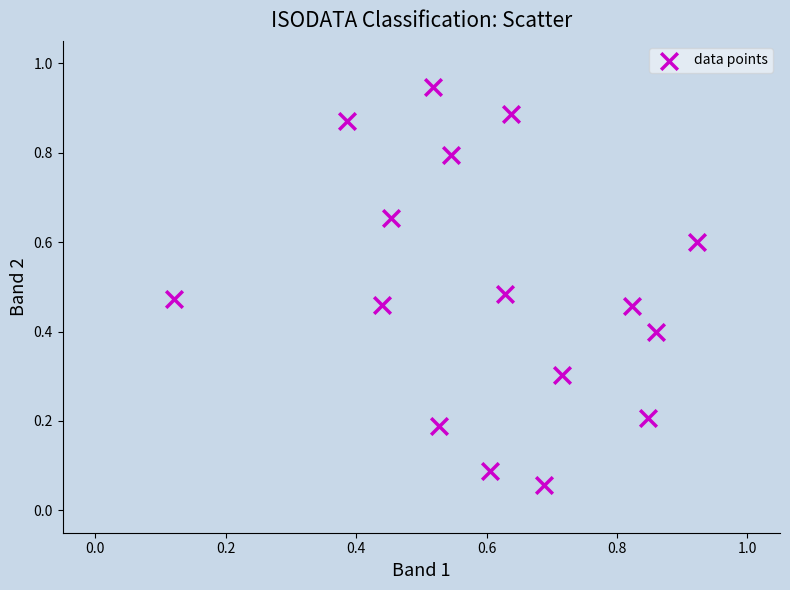

What is the range of X values (max minus min)?

0.8